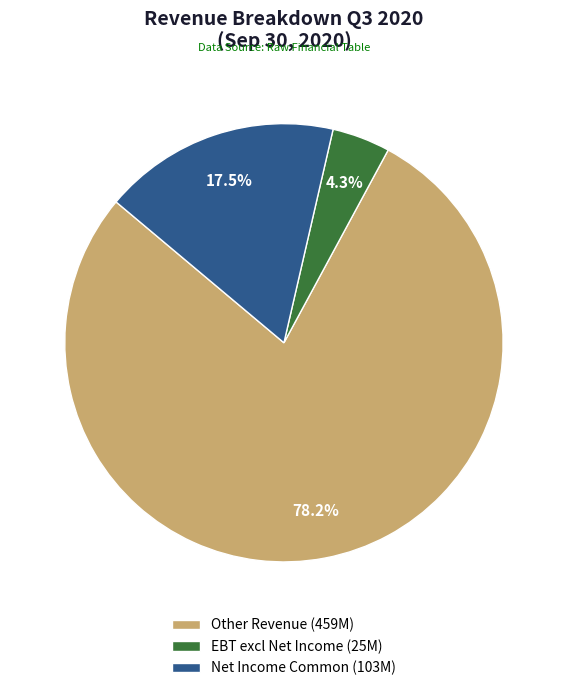

Between Net Income Common (103M) and Other Revenue (459M), which is larger?

Other Revenue (459M)